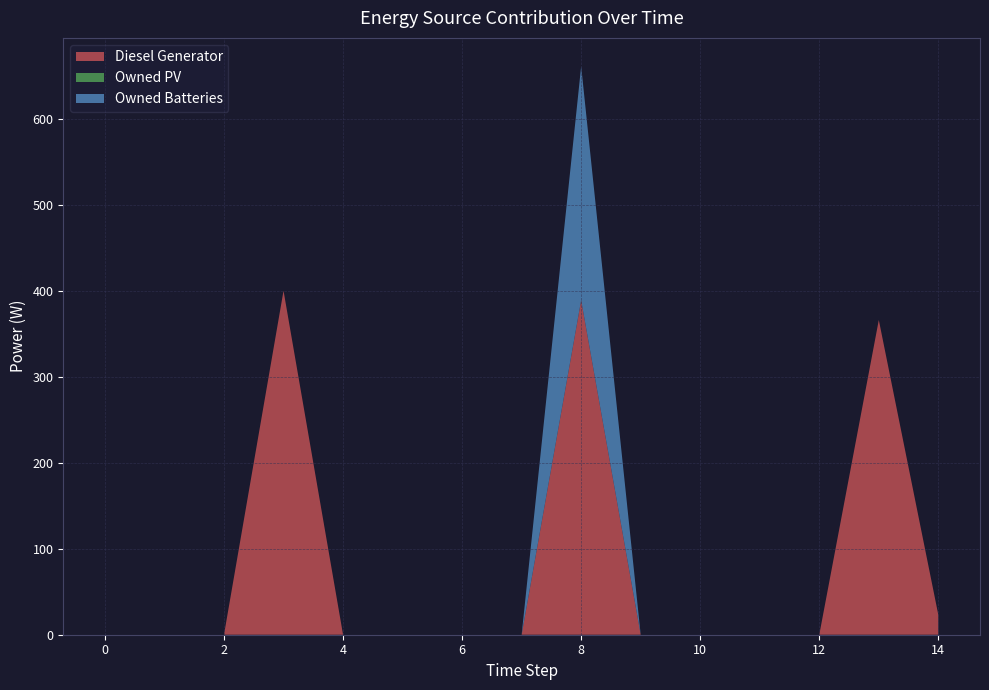

Reading left to right, list all the values displayed in this chart.

Diesel Generator: 0	0	0	400	0	0	0	0	389	0	0	0	0	366	23
Owned PV: 0	0	0	0	0	0	0	0	0	0	0	0	0	0	0
Owned Batteries: 0	0	0	0	0	0	0	0	272	0	0	0	0	0	0